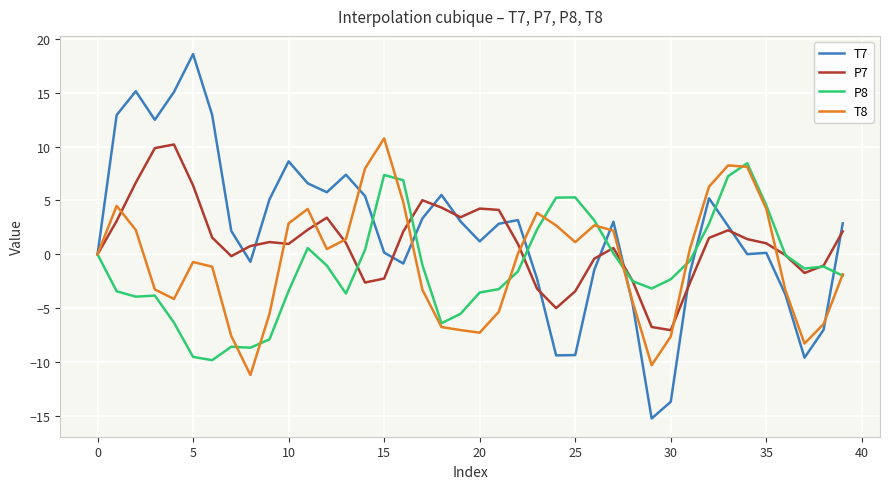

What are all the series names shown in the legend?

T7, P7, P8, T8